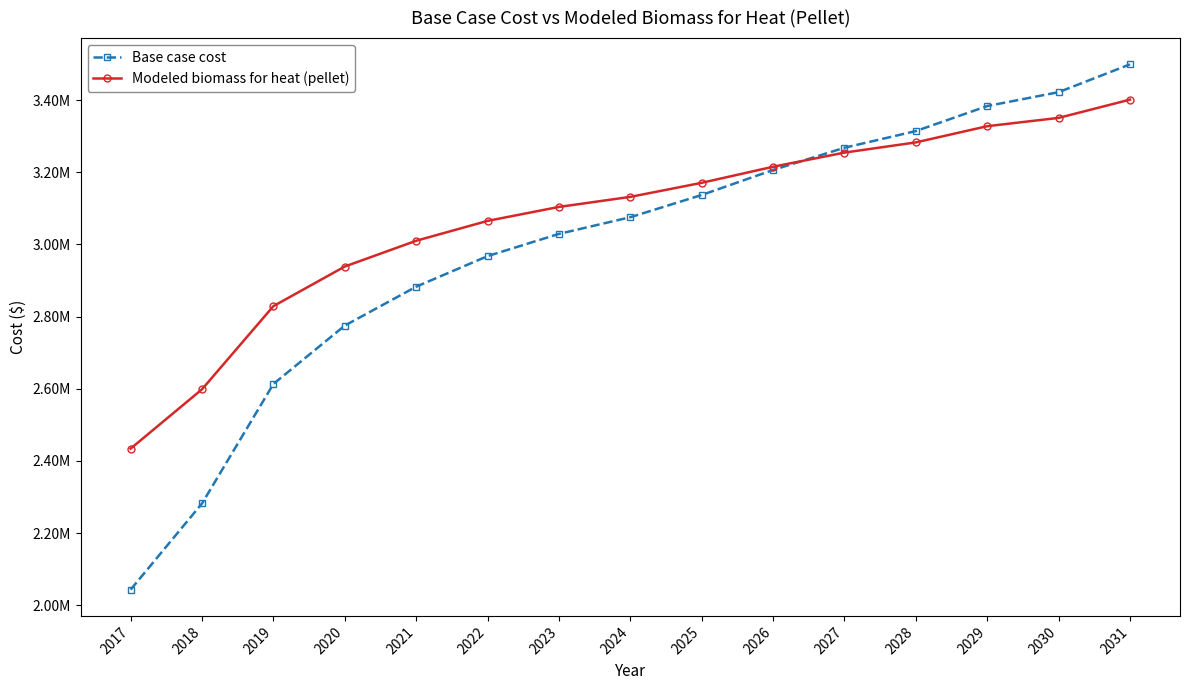

Which series ends up on top after the final intersection of Base case cost and Modeled biomass for heat (pellet)?

Base case cost